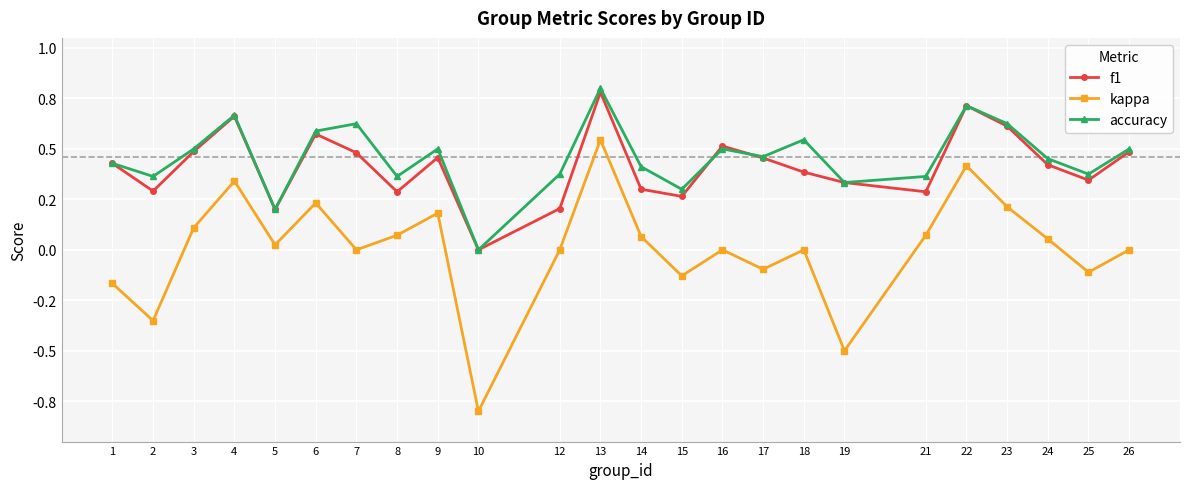

What is the value of the accuracy point at the 15th from the left?

0.5